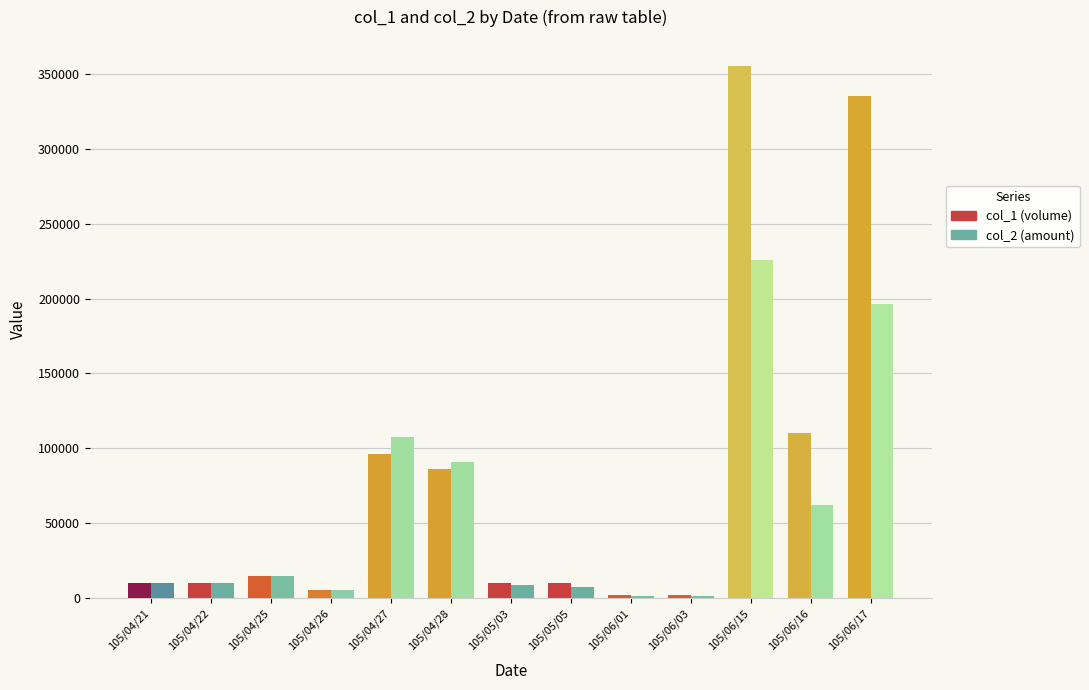

How many series are shown in this chart?

2